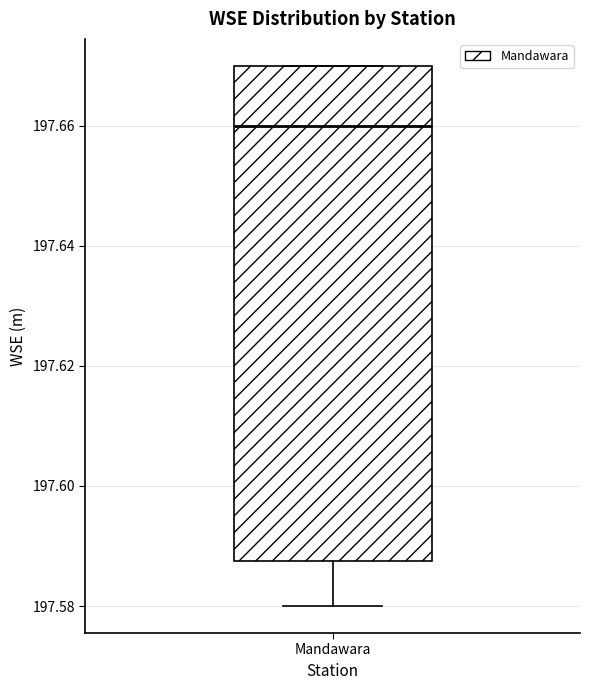

Where does the median line of the box for Mandawara sit on the y-axis? The values are not printed on the chart, so give them approximately, as read against the axis.

197.660